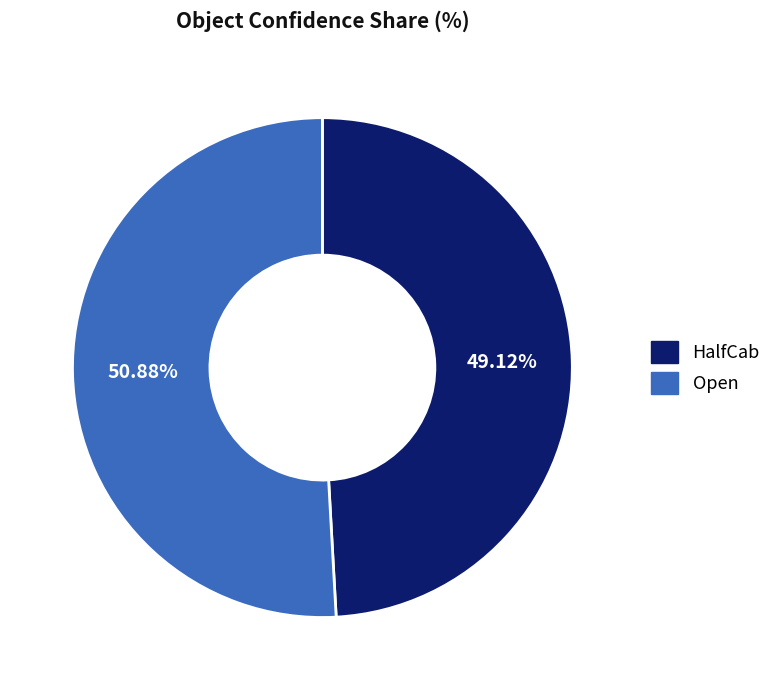

To the nearest percent, what percentage of the pie is HalfCab?

49%